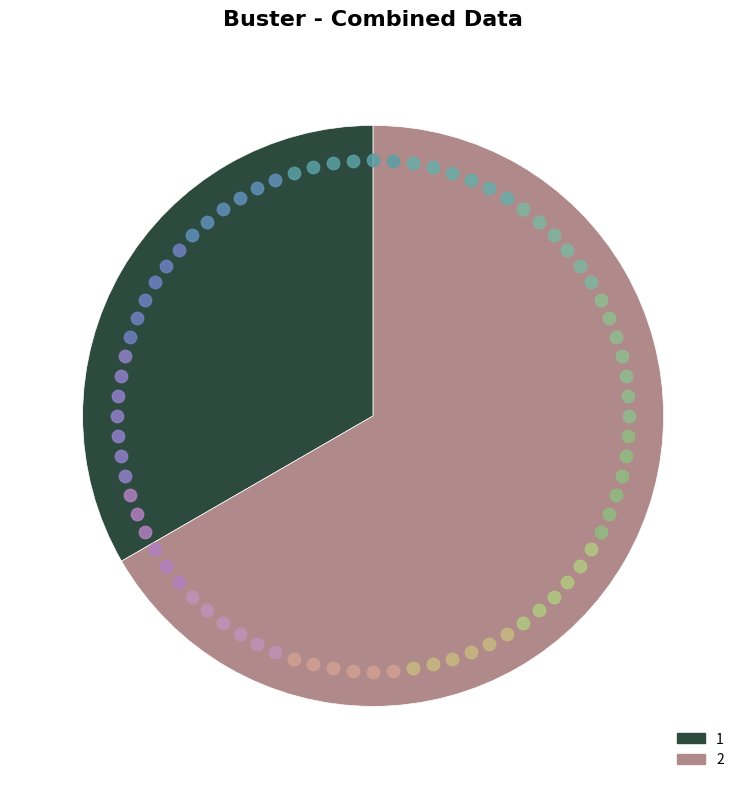

Which slice is the largest?

2